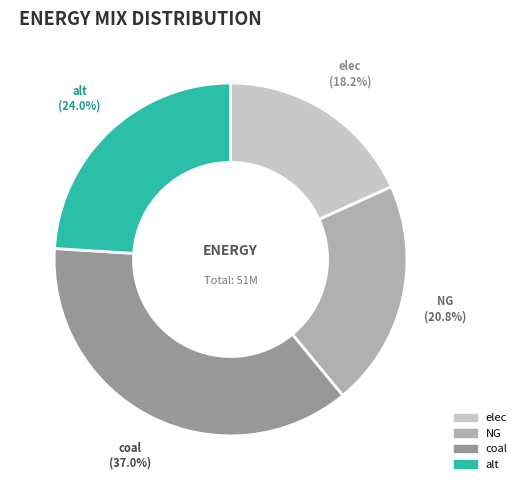

Is there a majority slice in this chart?

No